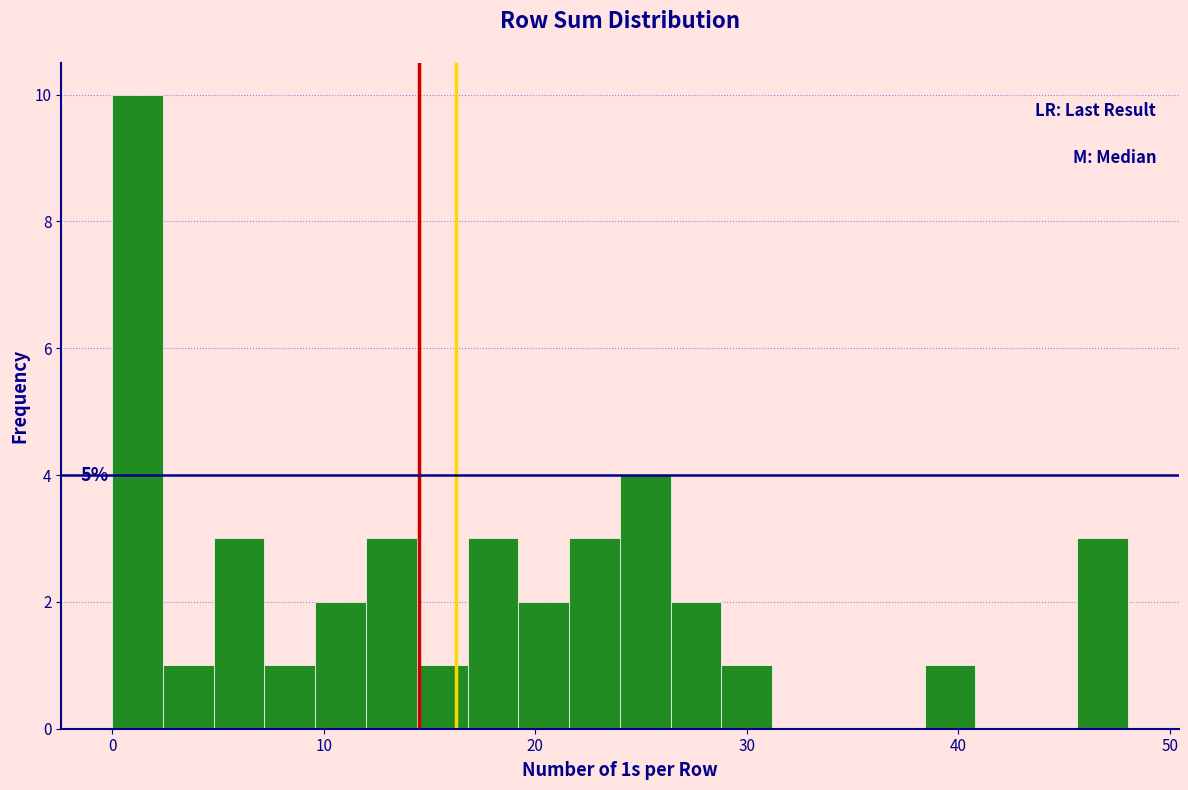

Read against the x-axis, roughly where is the centre of the tallest bar?

1